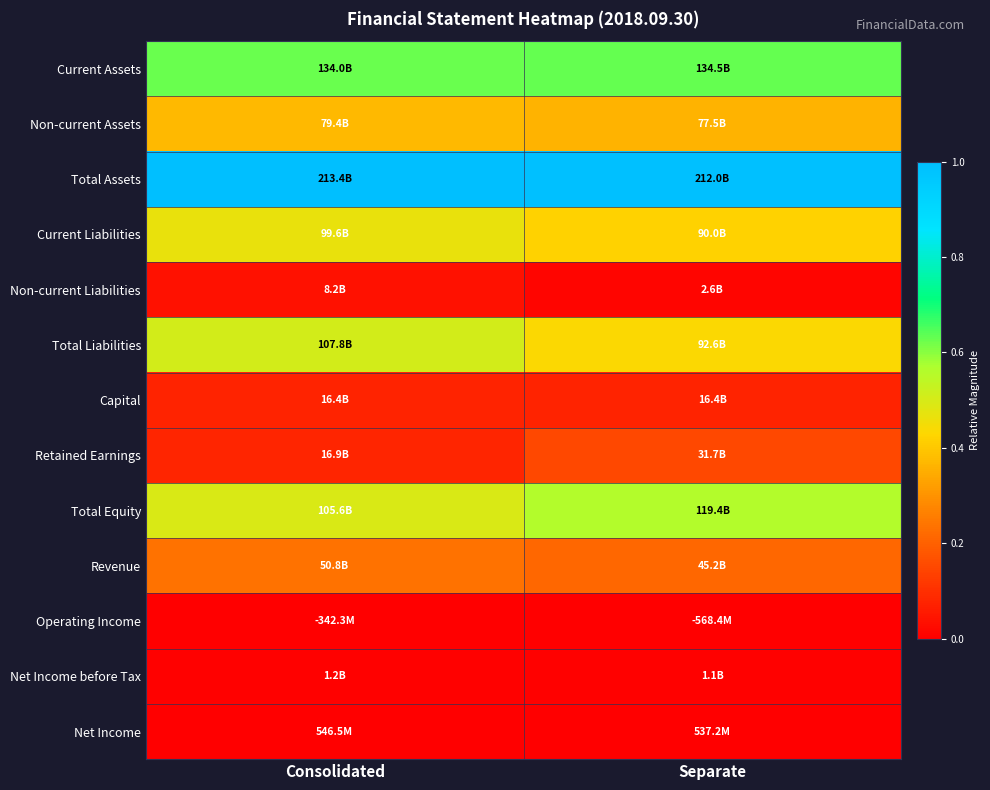

Rank the series by their maximum value, from highest to lowest.

Total Assets, Current Assets, Total Equity, Total Liabilities, Current Liabilities, Non-current Assets, Revenue, Retained Earnings, Capital, Non-current Liabilities, Net Income before Tax, Operating Income, Net Income